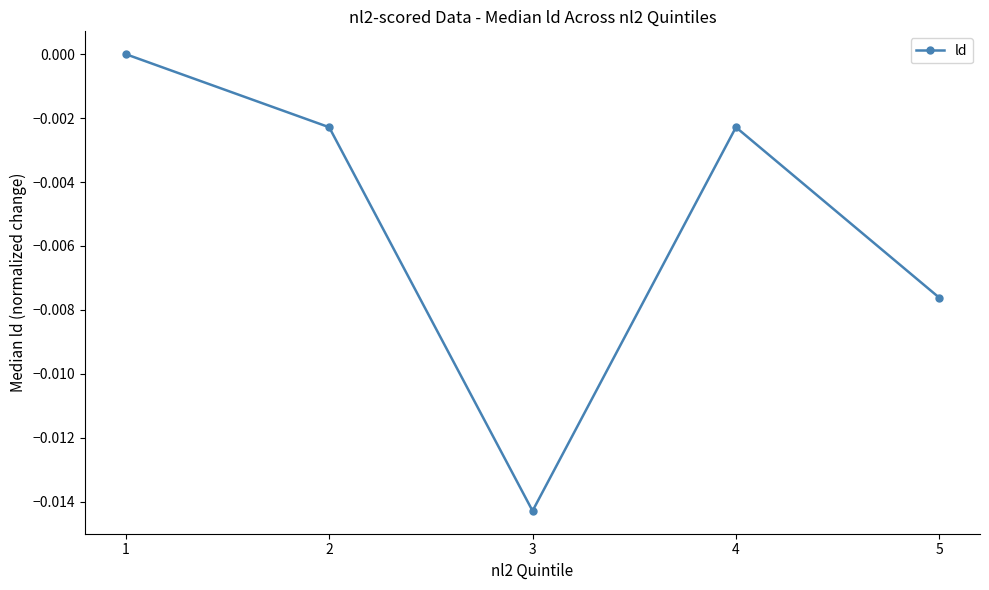

How many points are lower than both their immediate neighbors (excluding endpoints)?

1